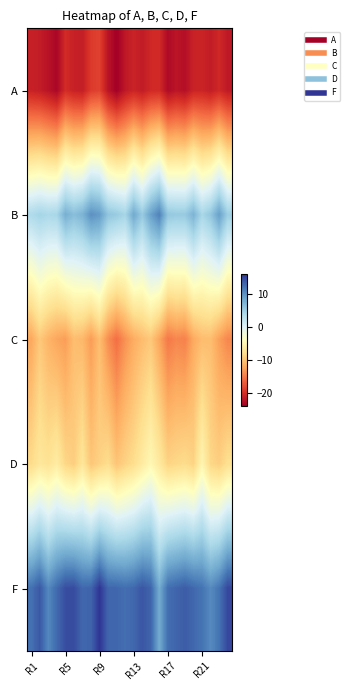

At which category is the sum across all series the highest?

R9